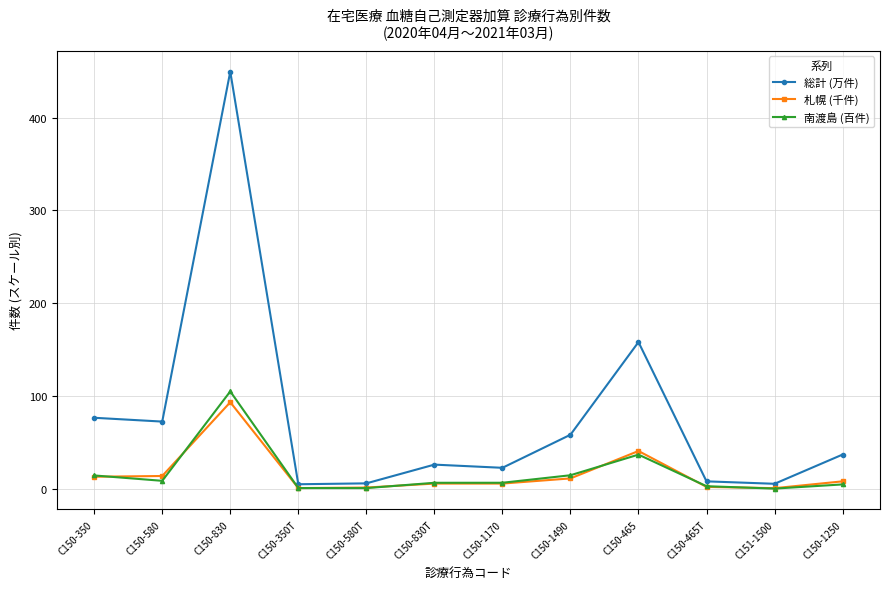

What is the difference between the highest and lowest values at C150-465T?

6.0